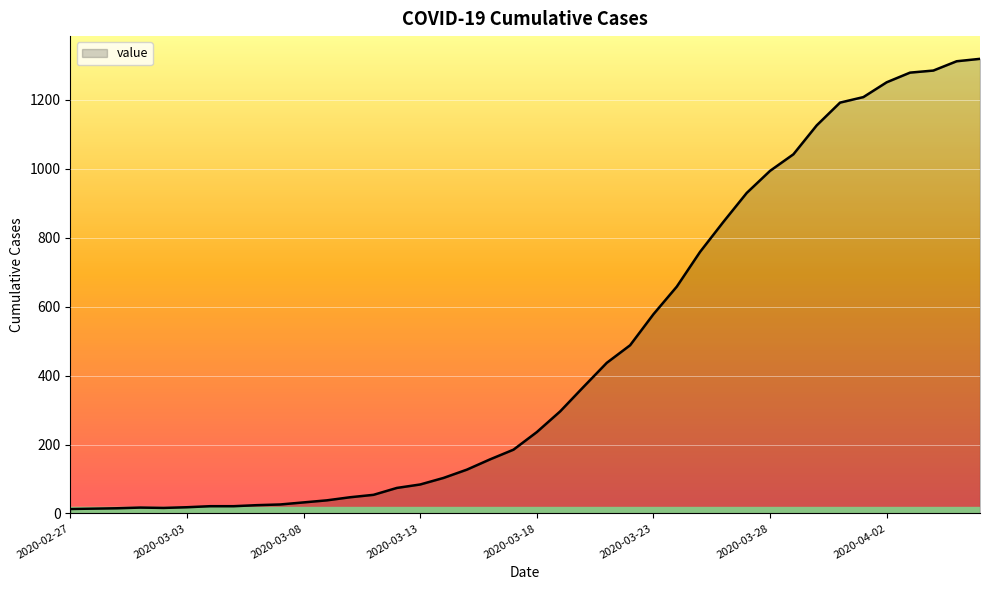

What is the difference between the maximum and minimum values?

1306